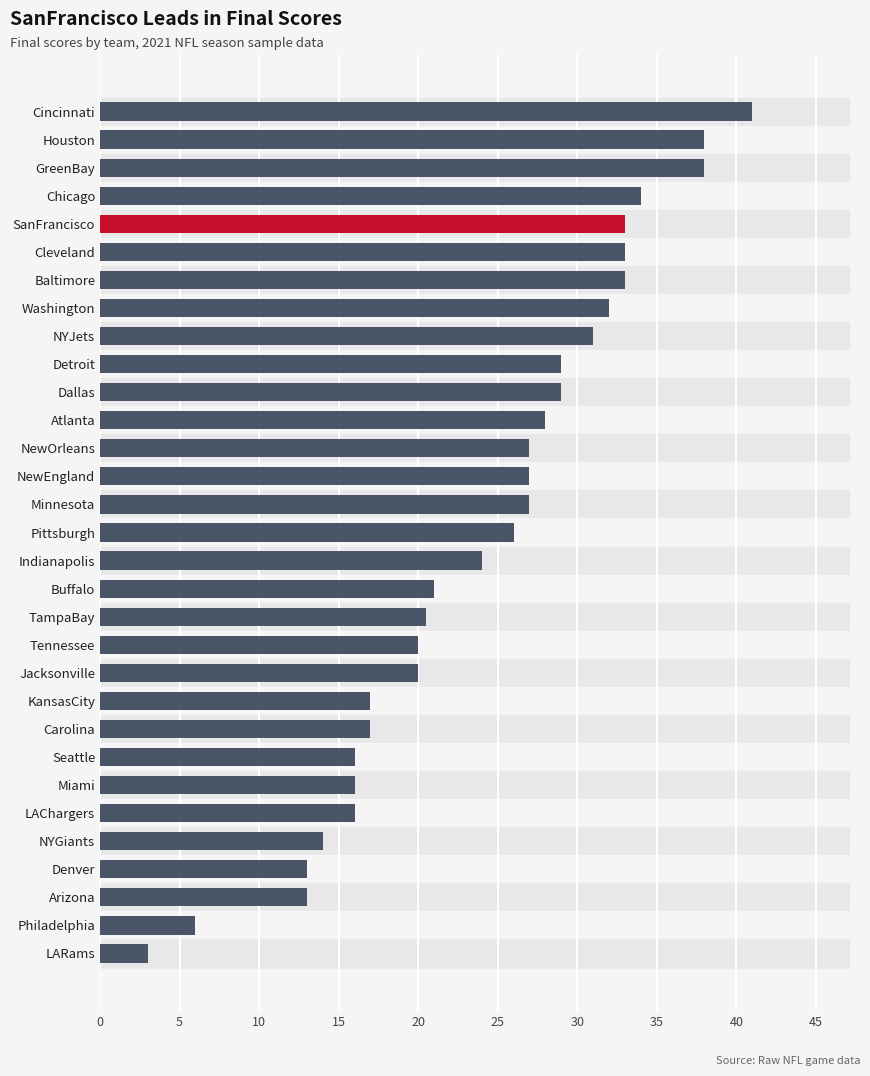

How many data points are less than 26?

15